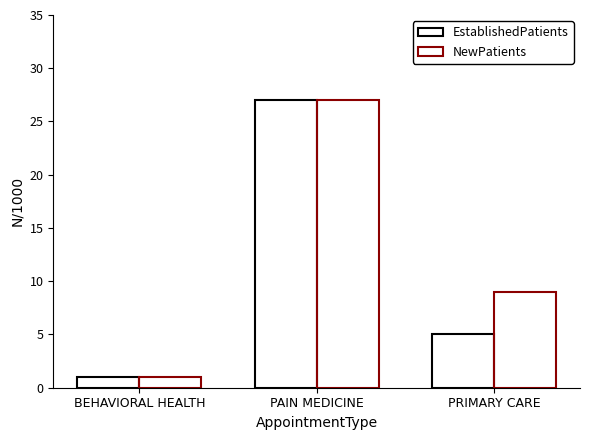

Reading right to left, extract all data points from this chart.

EstablishedPatients: 5	27	1
NewPatients: 9	27	1